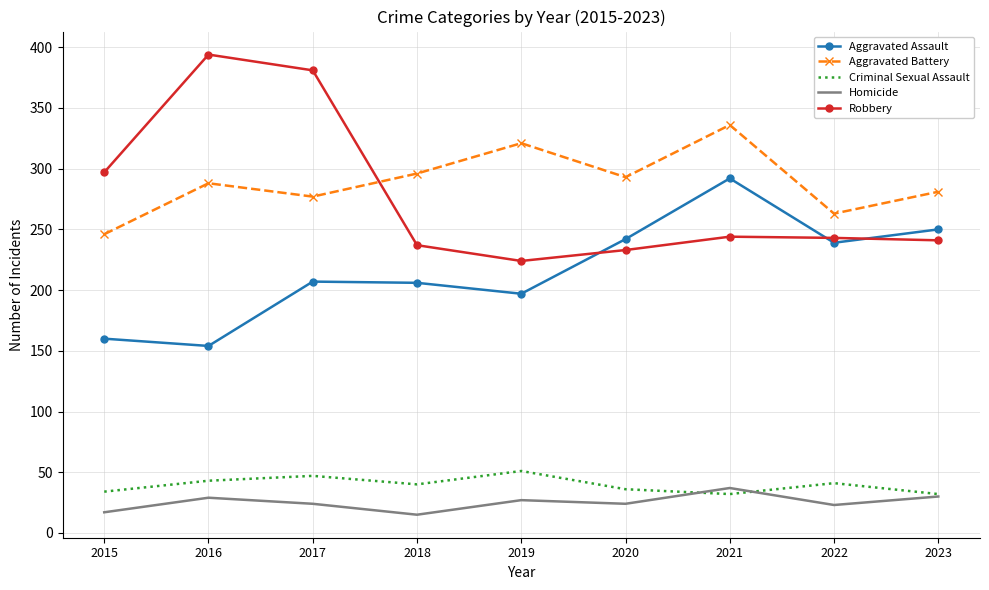

What are all the series names shown in the legend?

Aggravated Assault, Aggravated Battery, Criminal Sexual Assault, Homicide, Robbery